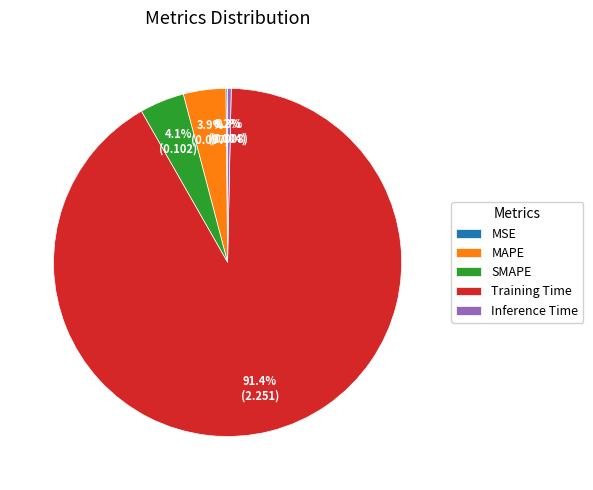

Between Inference Time and MAPE, which is larger?

MAPE